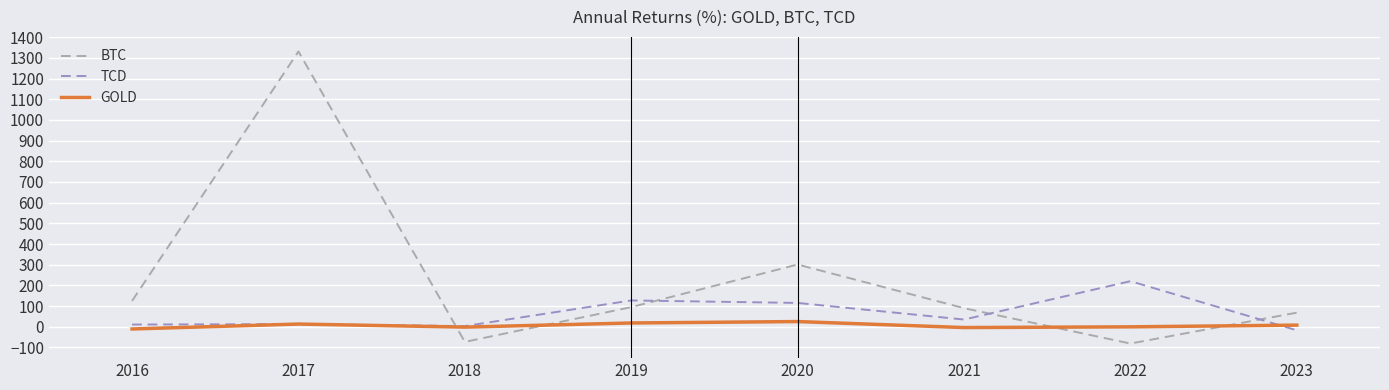

How many times do BTC and GOLD cross each other?

4